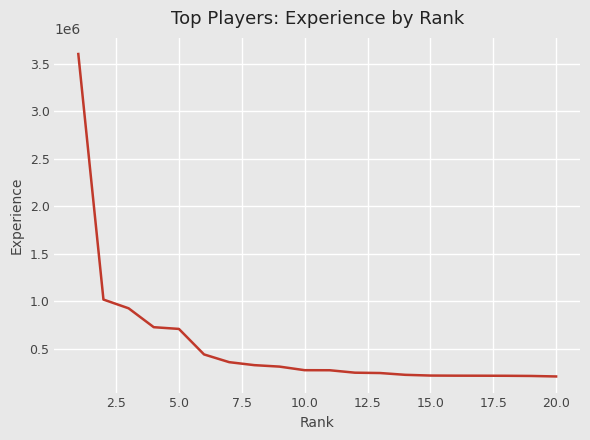

What is the minimum value shown in the chart?

211902